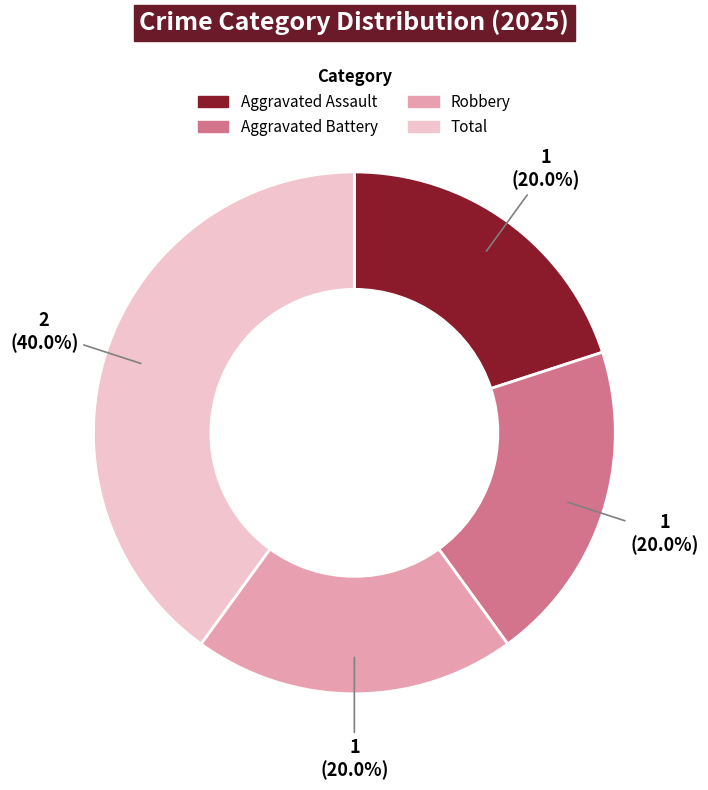

Is it true that Aggravated Assault is 20% of the pie?

True